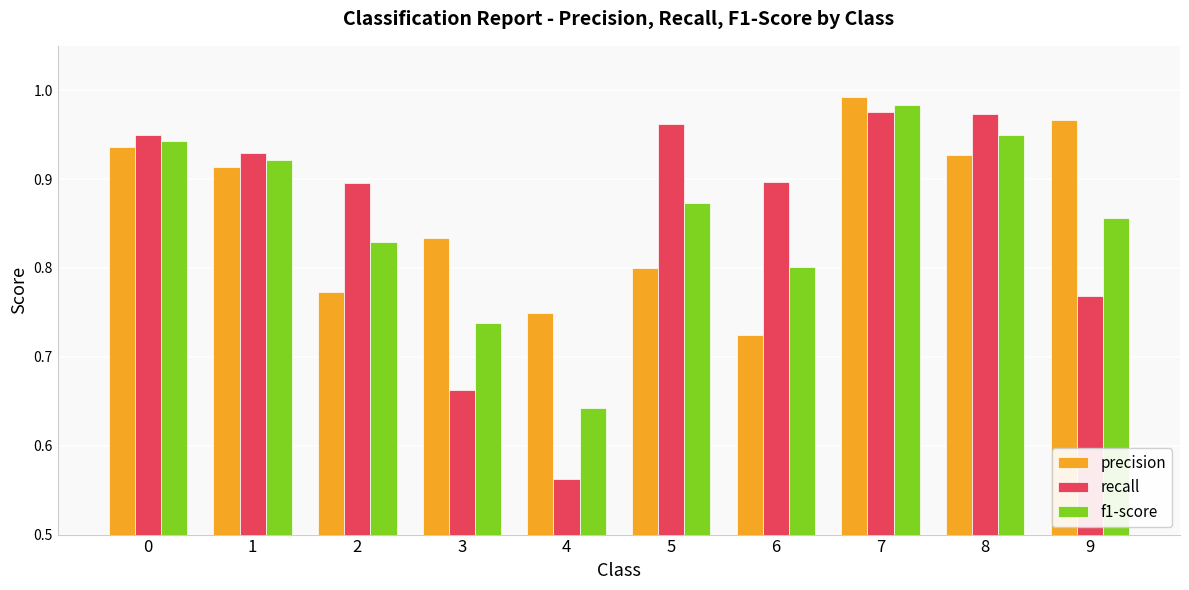

What are all the series names shown in the legend?

precision, recall, f1-score